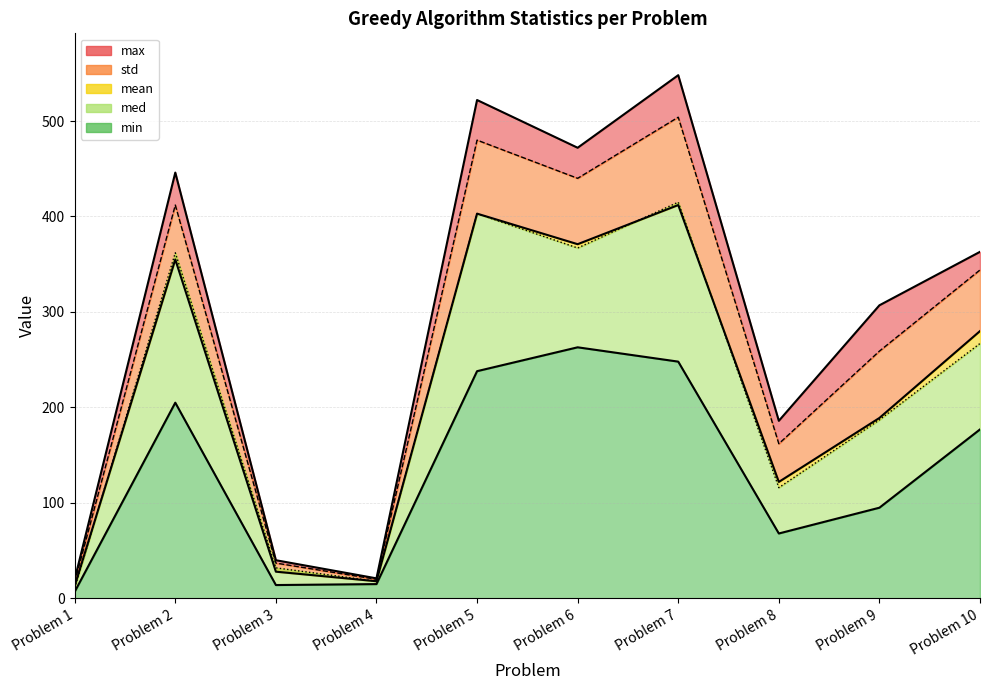

True or false: mean and min cross at least once.

False